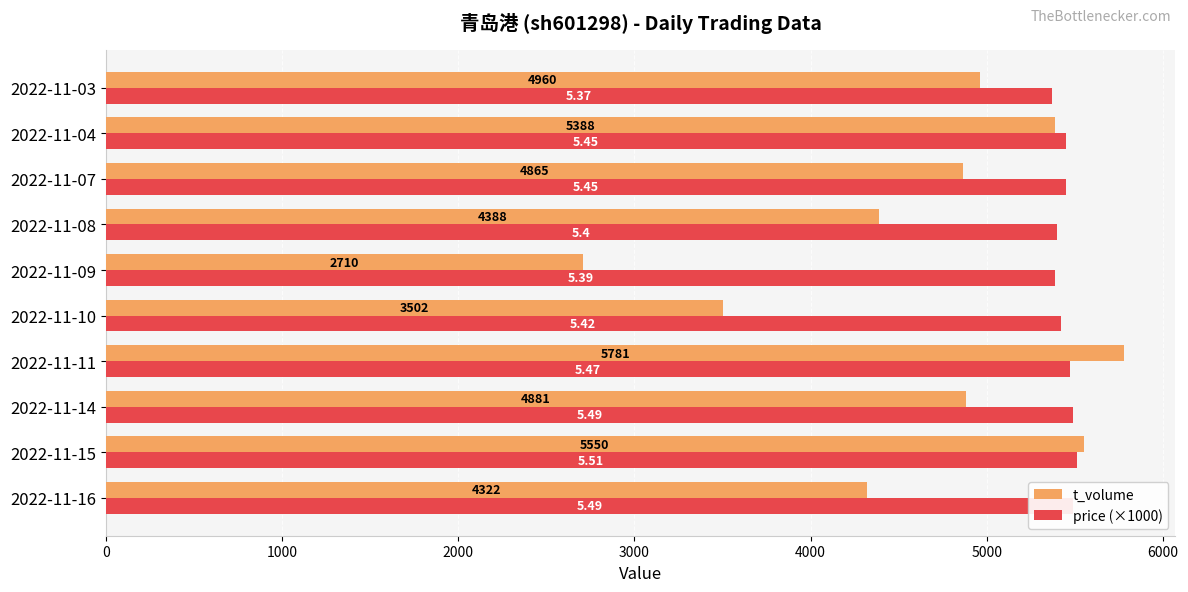

Rank the series by their average value, from lowest to highest.

t_volume, price (×1000)